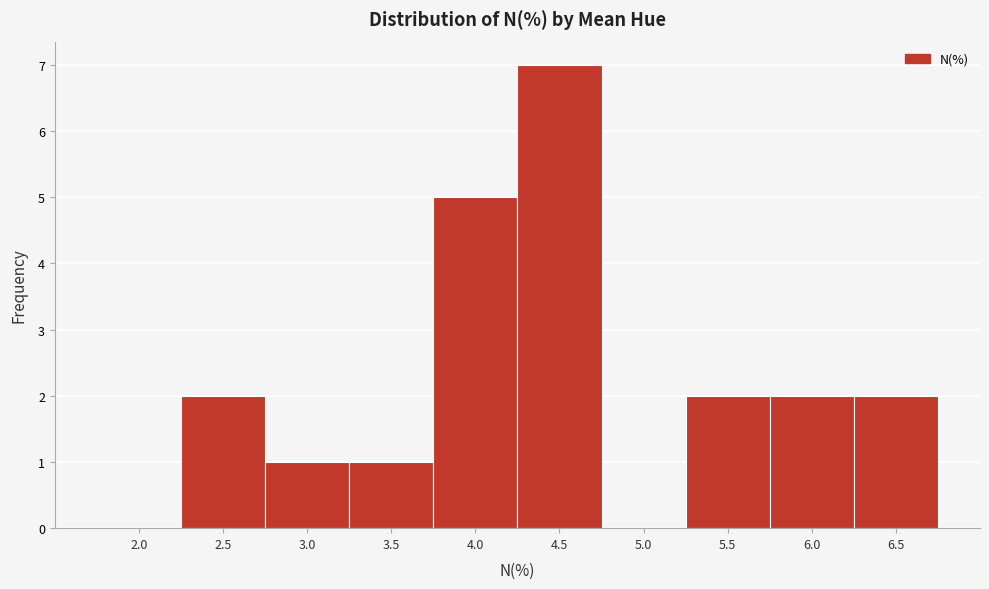

Reading right to left, transcribe all the data shown in this chart.

6.5=2	6.0=2	5.5=2	5.0=0	4.5=7	4.0=5	3.5=1	3.0=1	2.5=2	2.0=0